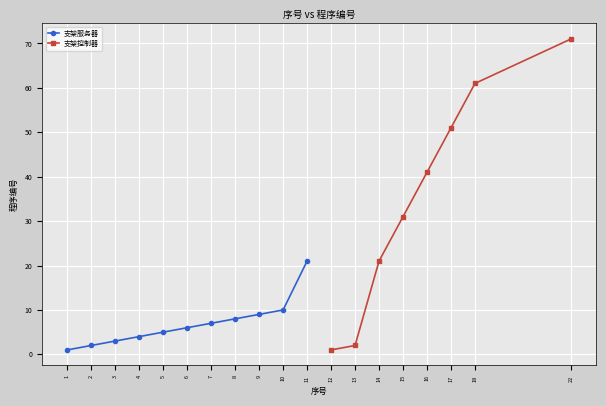

Count the number of categories in the chart.

19